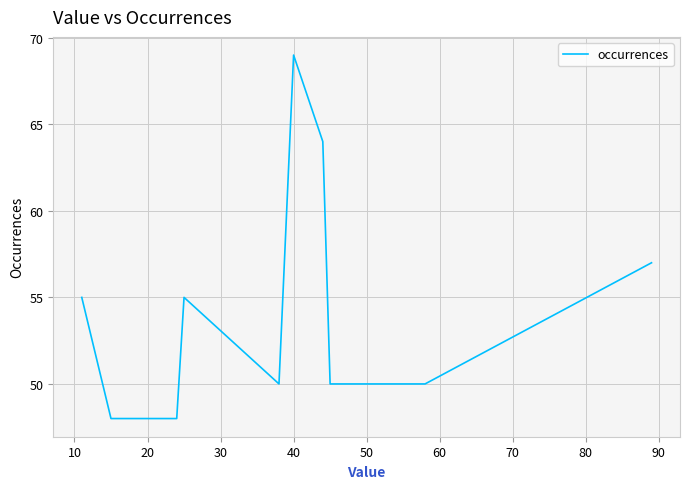

What is the minimum value shown in the chart?

48